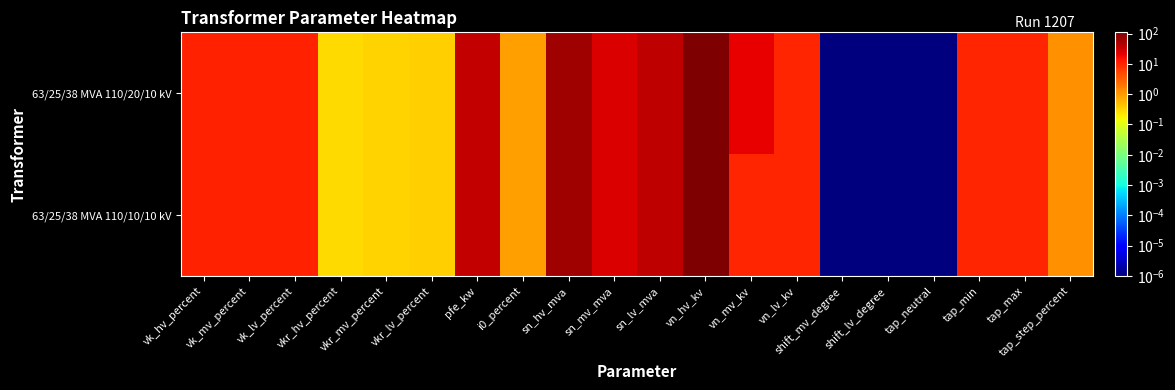

How many distinct data groups are displayed?

2